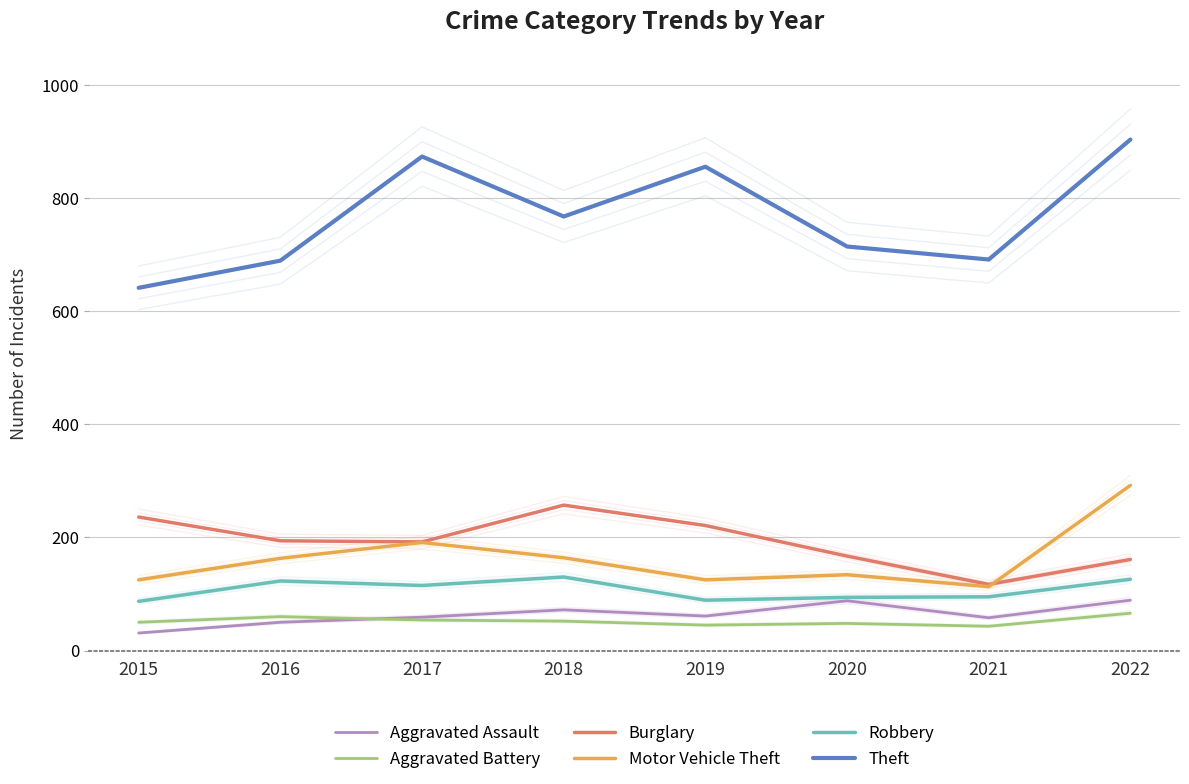

Reading right to left, transcribe all the data shown in this chart.

Aggravated Assault: 89	58	88	61	72	59	50	31
Aggravated Battery: 66	43	48	45	52	54	60	50
Burglary: 161	117	167	221	257	192	194	236
Motor Vehicle Theft: 292	113	134	125	164	191	163	125
Robbery: 126	95	94	89	130	115	123	87
Theft: 903	691	714	855	767	873	689	641